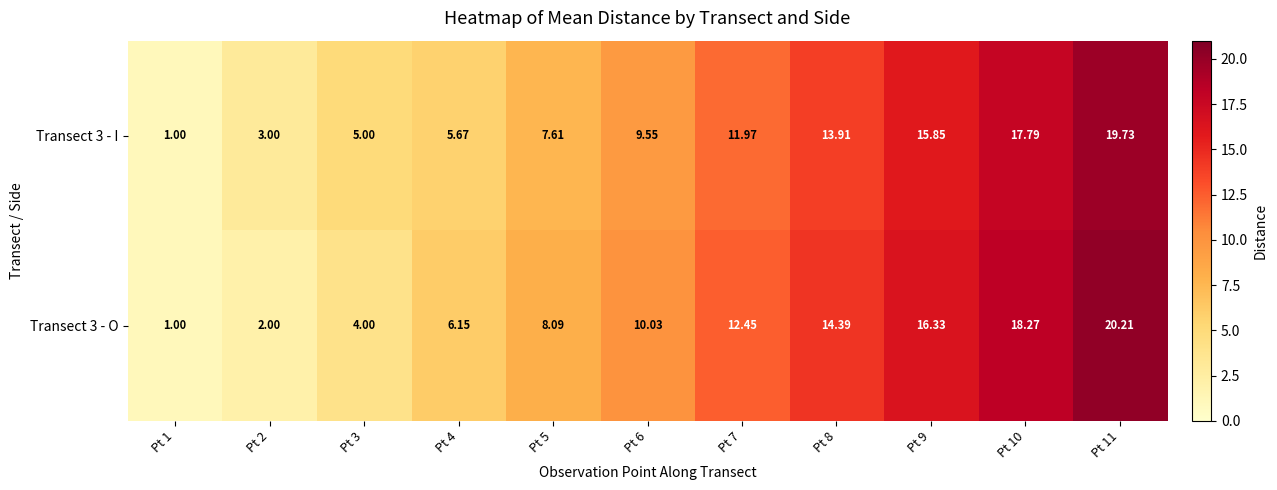

Is the value of Transect 3 - I at Pt 1 greater than the value of Transect 3 - O at Pt 8?

No